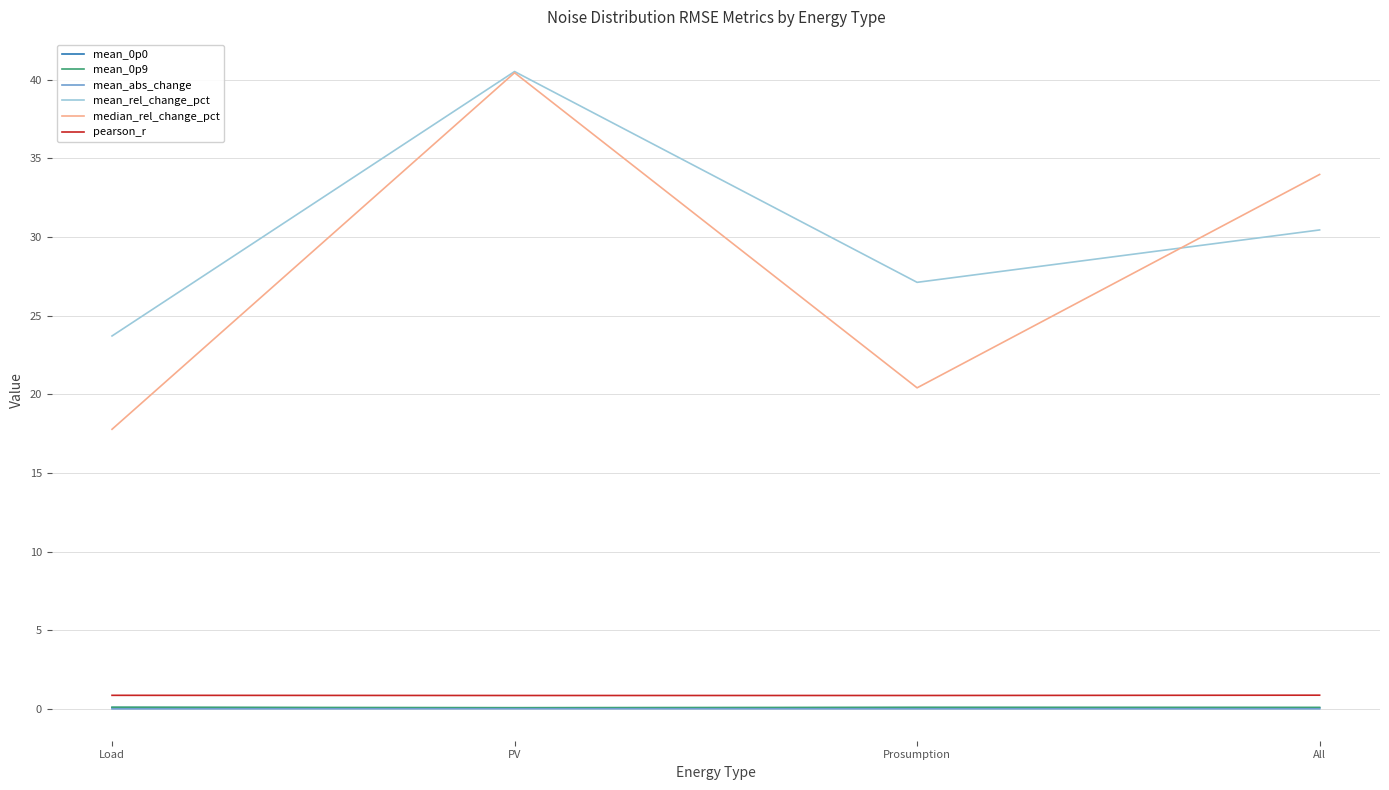

Where is the first local minimum for mean_rel_change_pct?

Prosumption